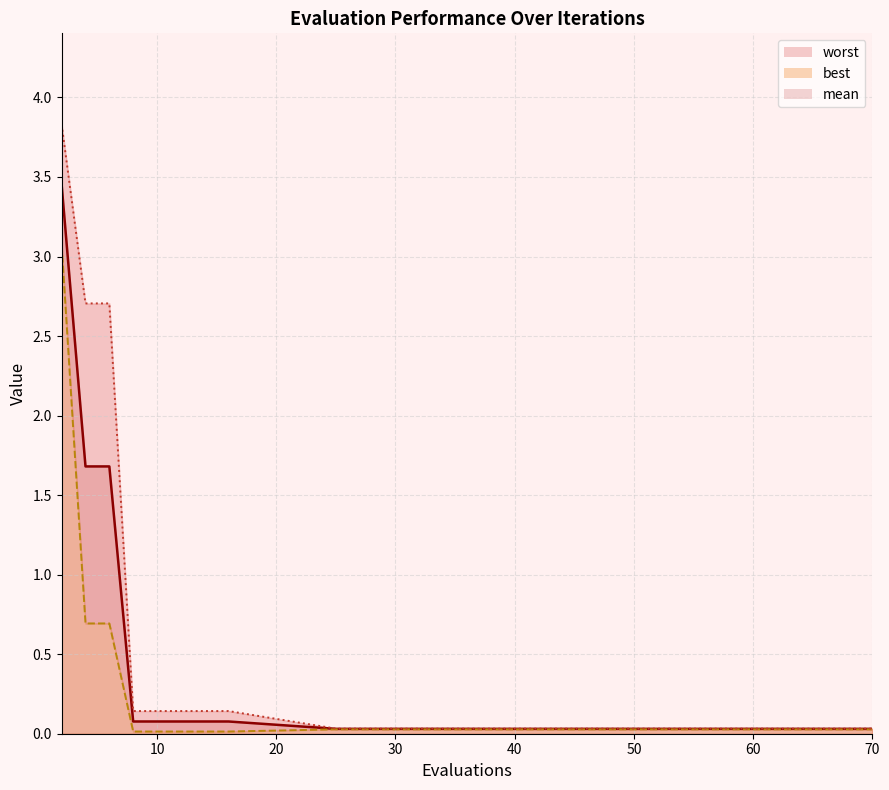

True or false: mean and worst cross at least once.

False